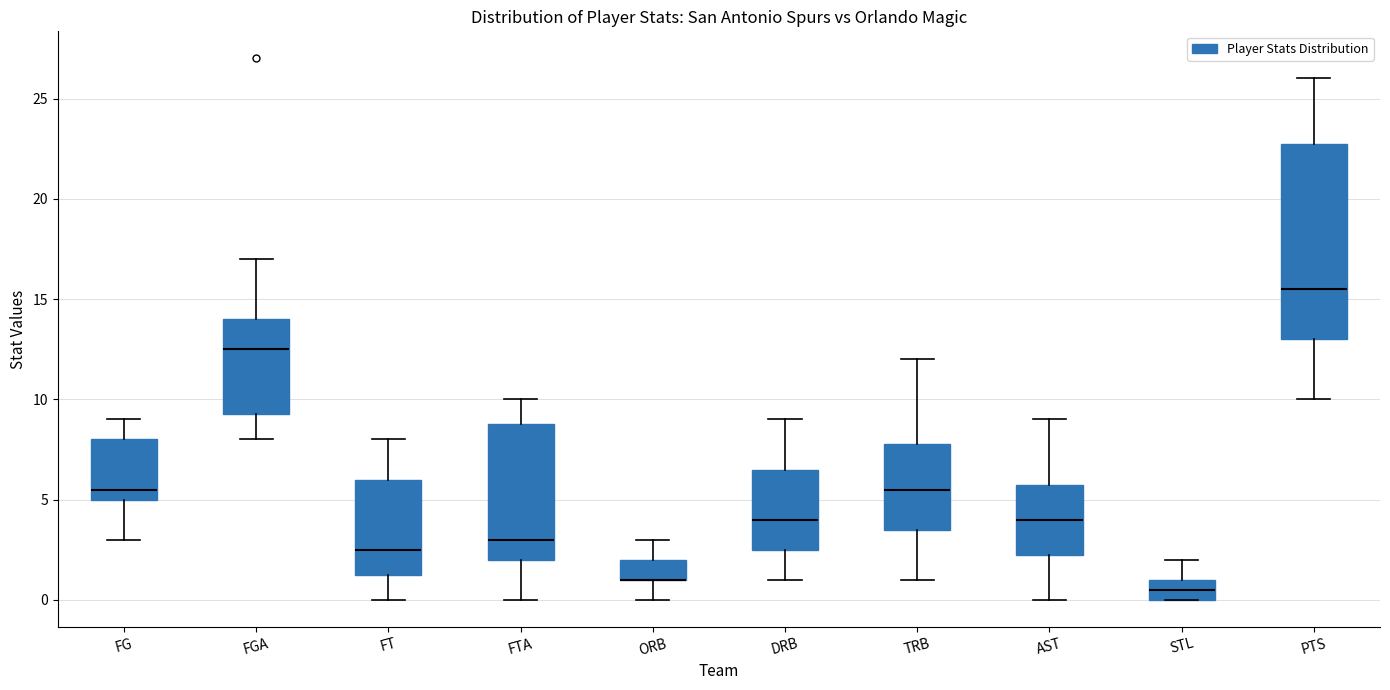

Where is the upper edge of the box for FGA on the y-axis? The values are not printed on the chart, so give them approximately, as read against the axis.

14.0